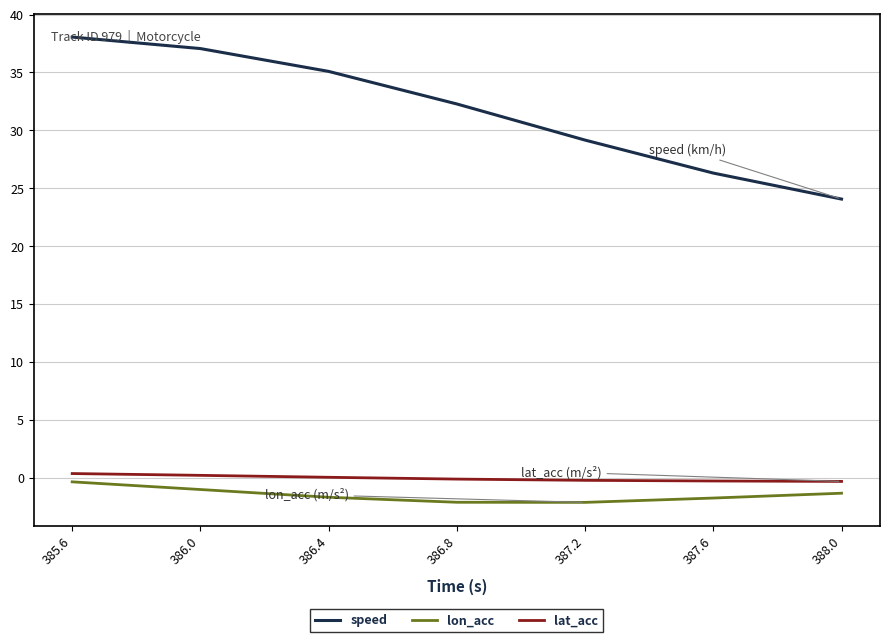

The speed series shows 10.4 at 386.4. True or false?

False